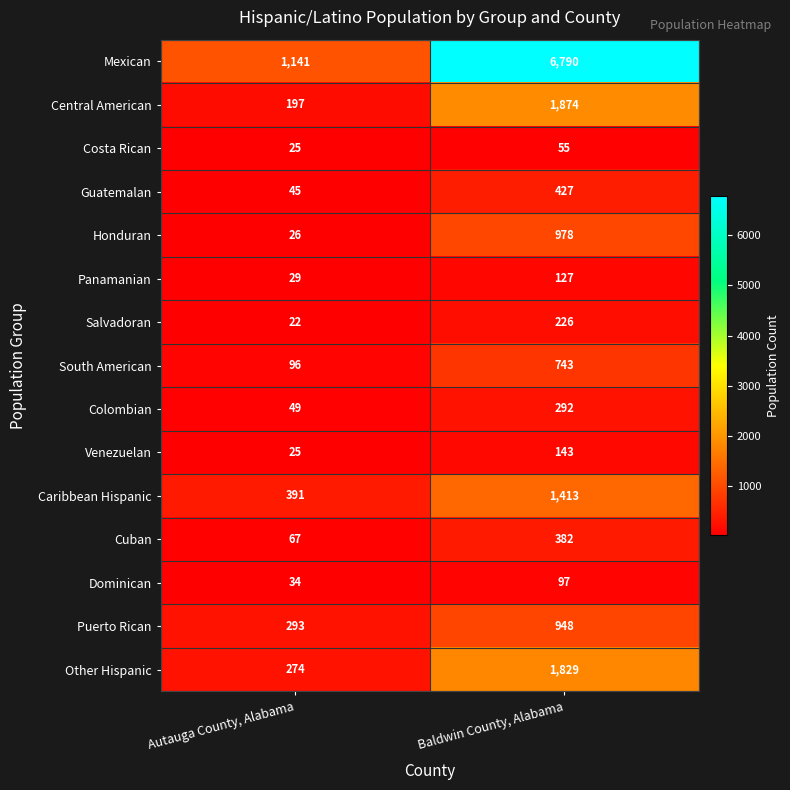

What is the total value across all series at Autauga County, Alabama?

2714